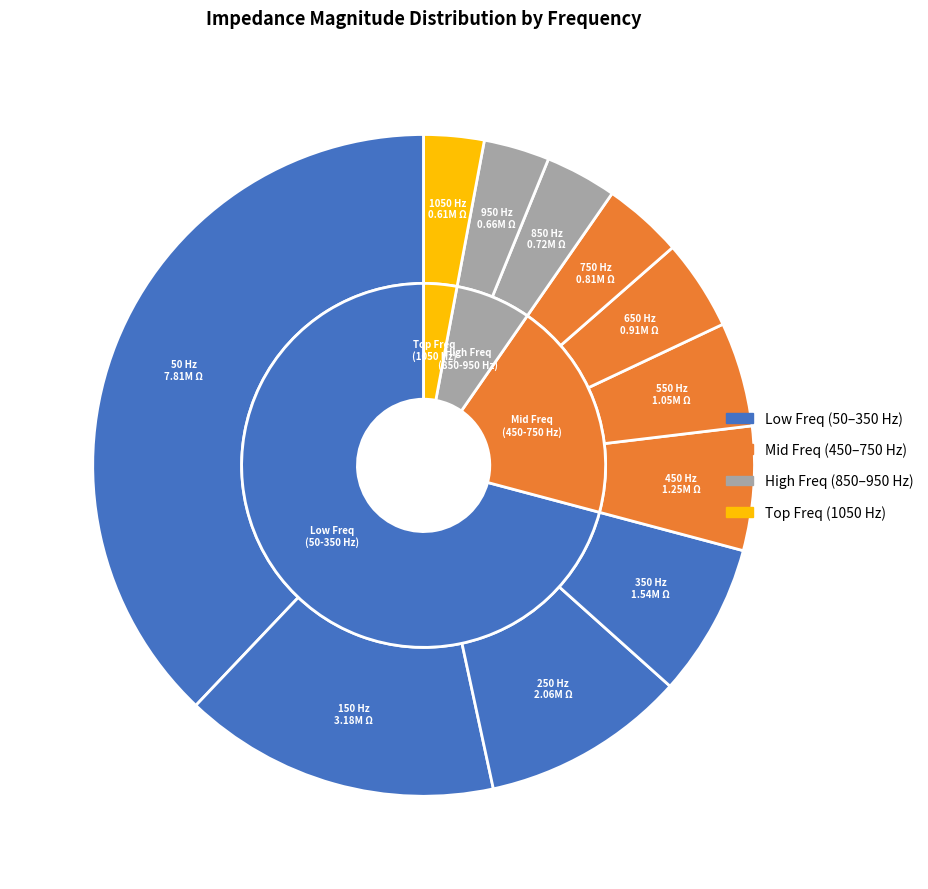

To the nearest percent, what is the combined percentage of 950 Hz and 450 Hz?

9%